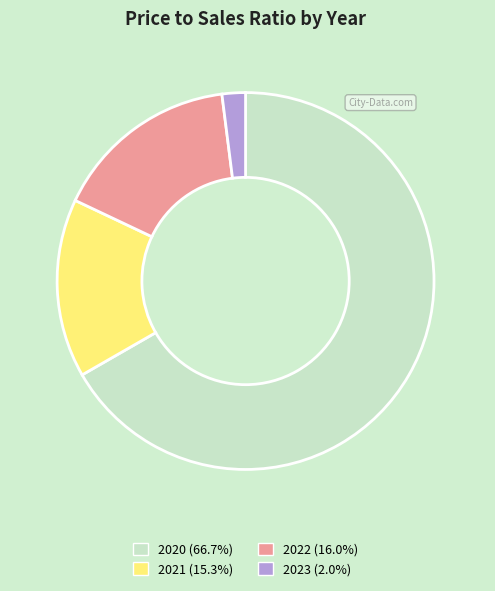

Does any single category account for the majority?

Yes